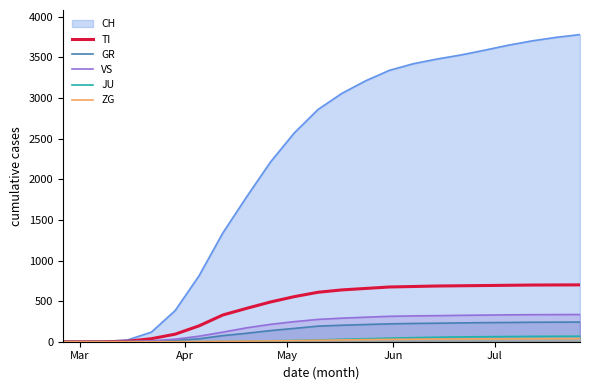

Which series has the largest total across all categories?

CH